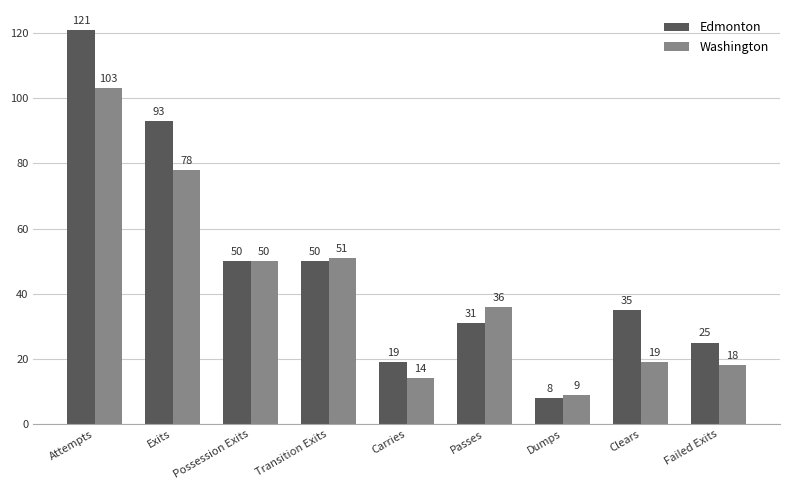

At which category is the sum across all series the highest?

Attempts